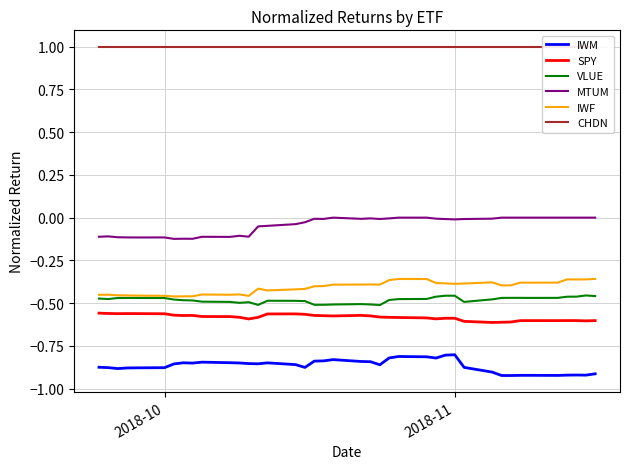

True or false: CHDN and SPY intersect in this chart.

False